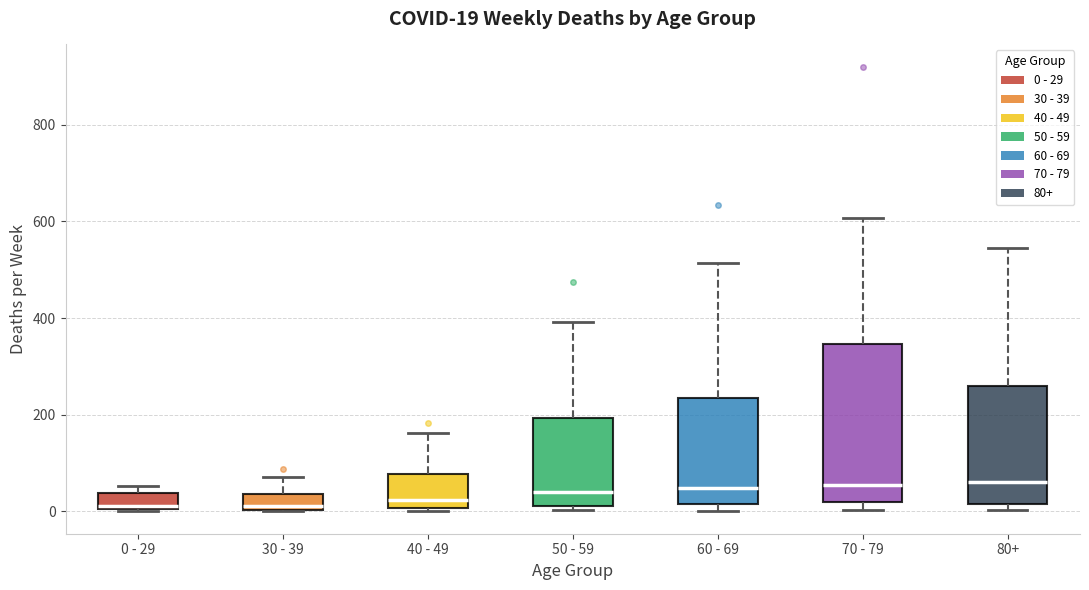

Which box is the tallest, from its lower edge to its upper edge?

70 - 79